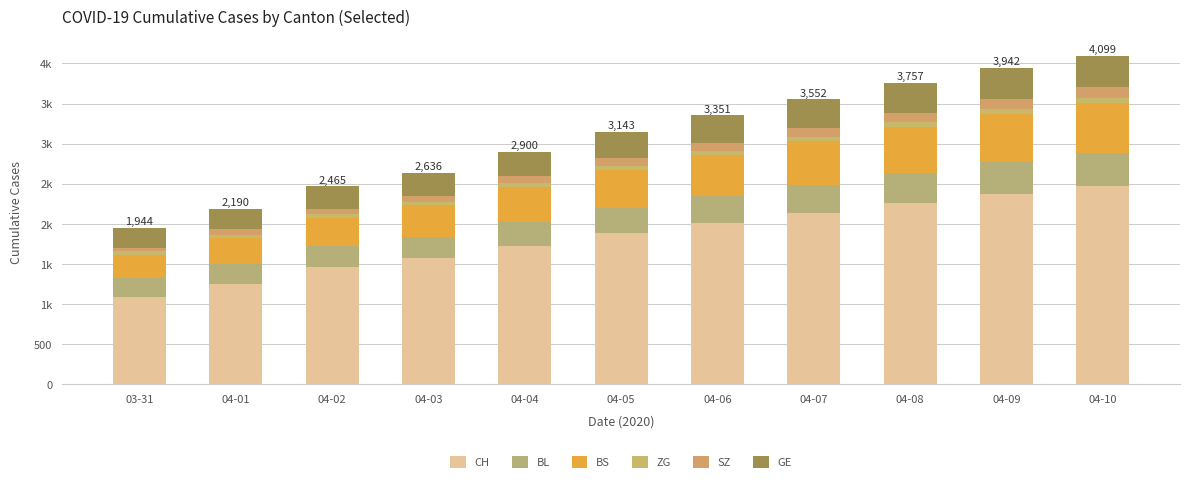

Which series has the largest range (max minus min)?

CH